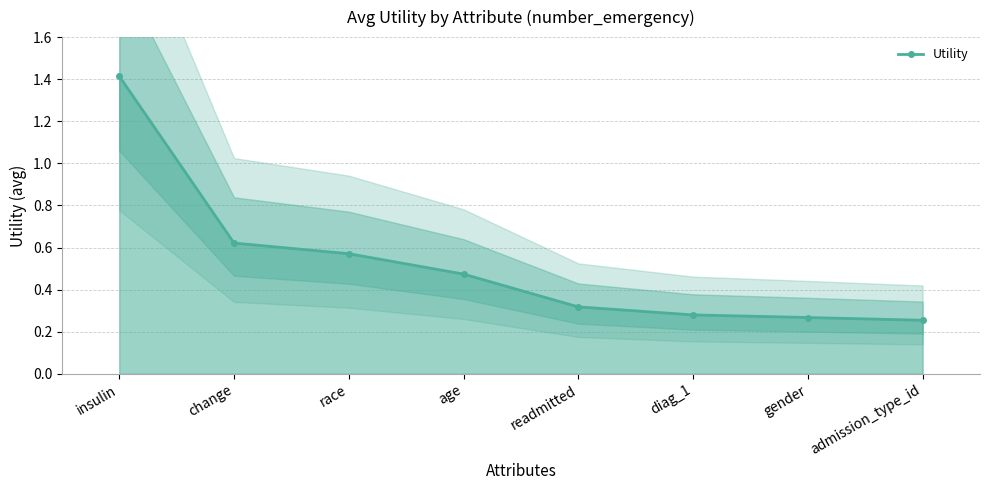

Which label corresponds to the smallest value in the chart?

admission_type_id